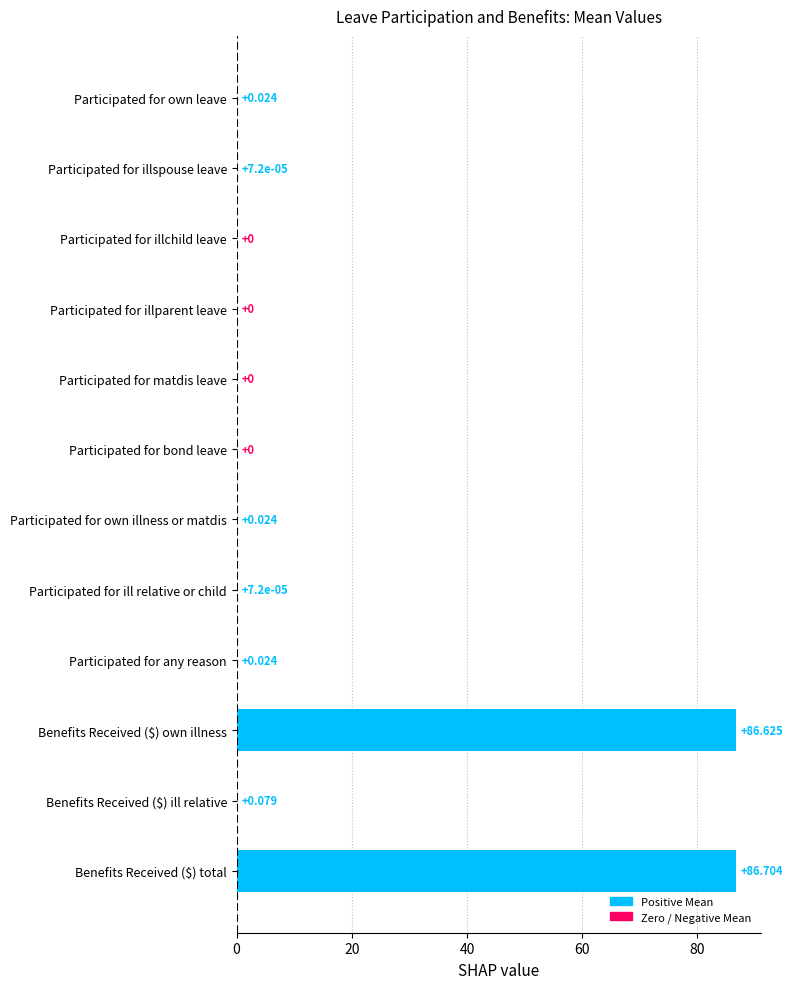

Between Participated for own leave and Participated for illspouse leave, which is larger?

Participated for own leave